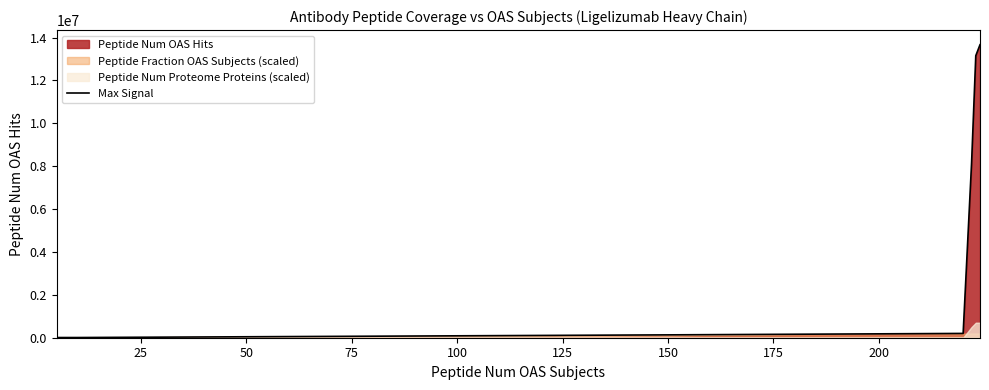

What is the highest value of the Max Signal series?

13667781.0